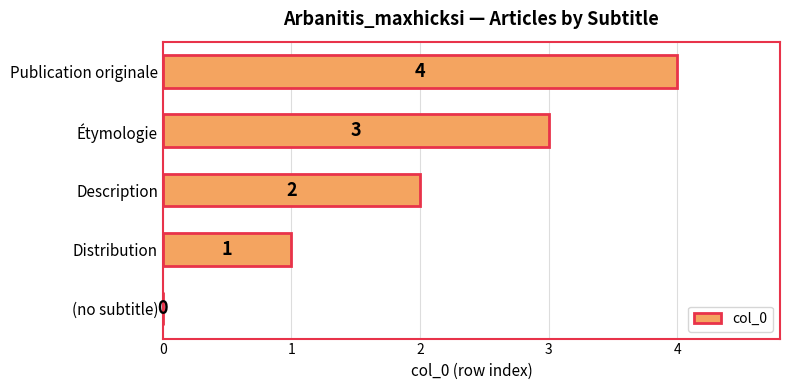

What is the sum of all values?

10